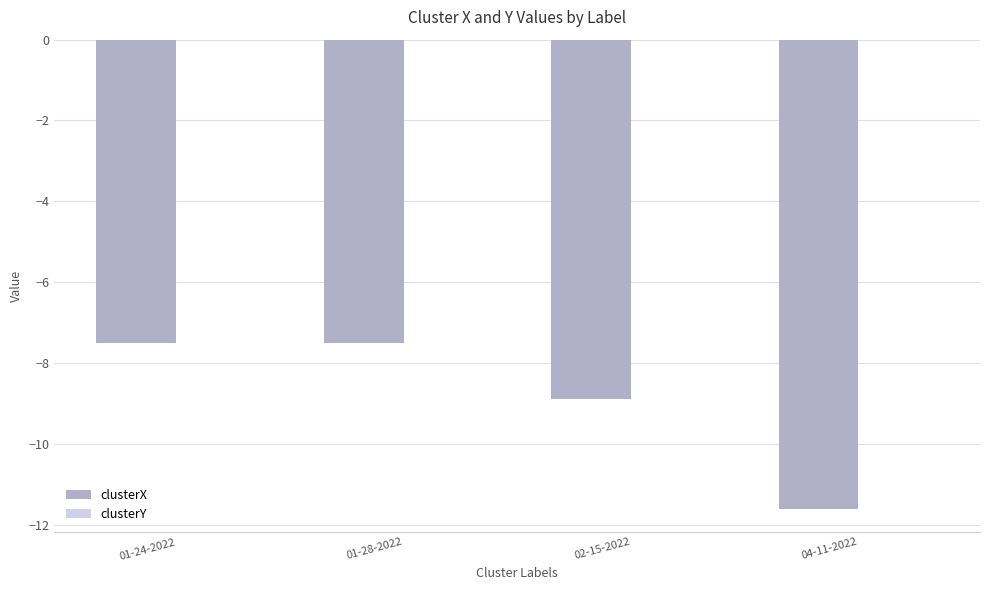

The clusterX series shows -4.1 at 01-28-2022. True or false?

False